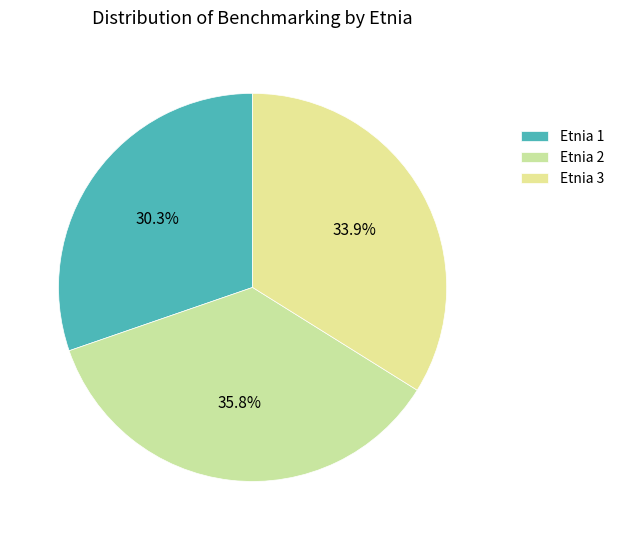

To the nearest percent, what percentage of the pie is Etnia 2?

36%